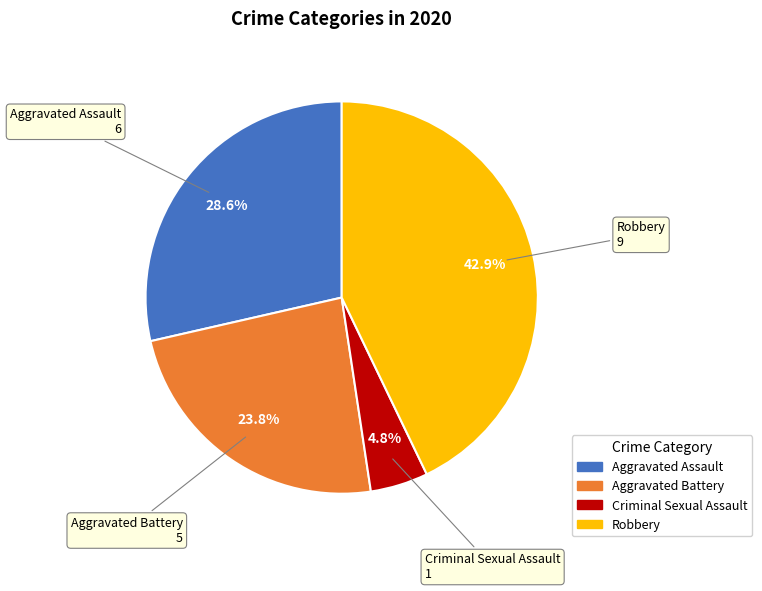

Is there any slice that represents more than half of the pie?

No